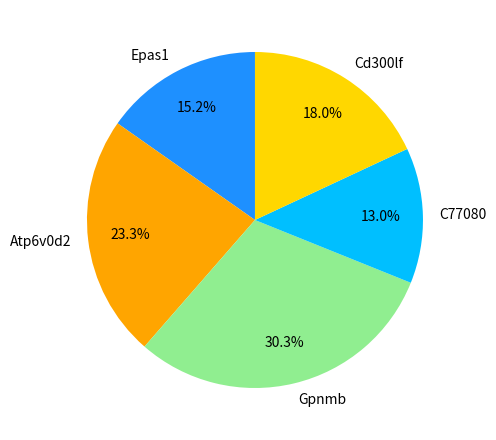

What is the largest slice in the pie chart?

Gpnmb